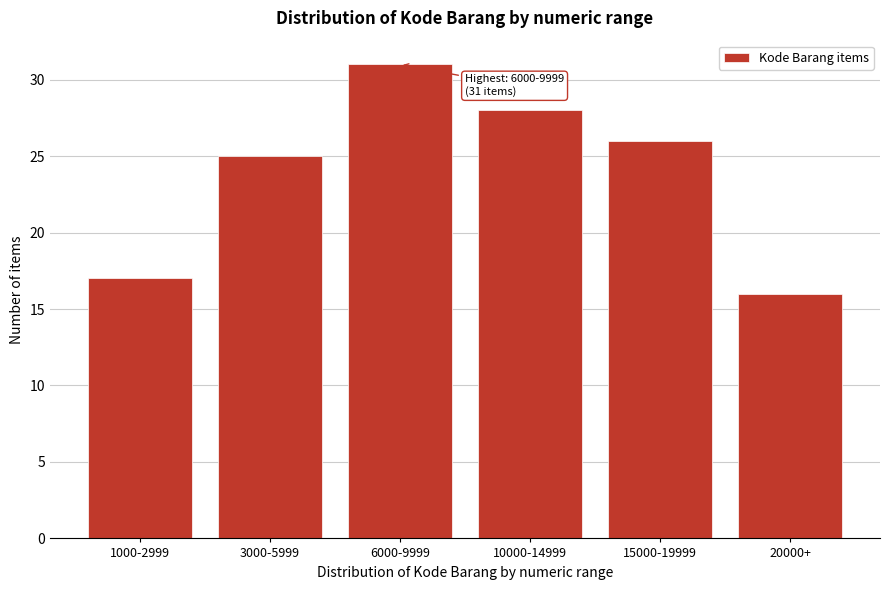

Reading left to right, what are all the values shown in this chart?

1000-2999=17	3000-5999=25	6000-9999=31	10000-14999=28	15000-19999=26	20000+=16